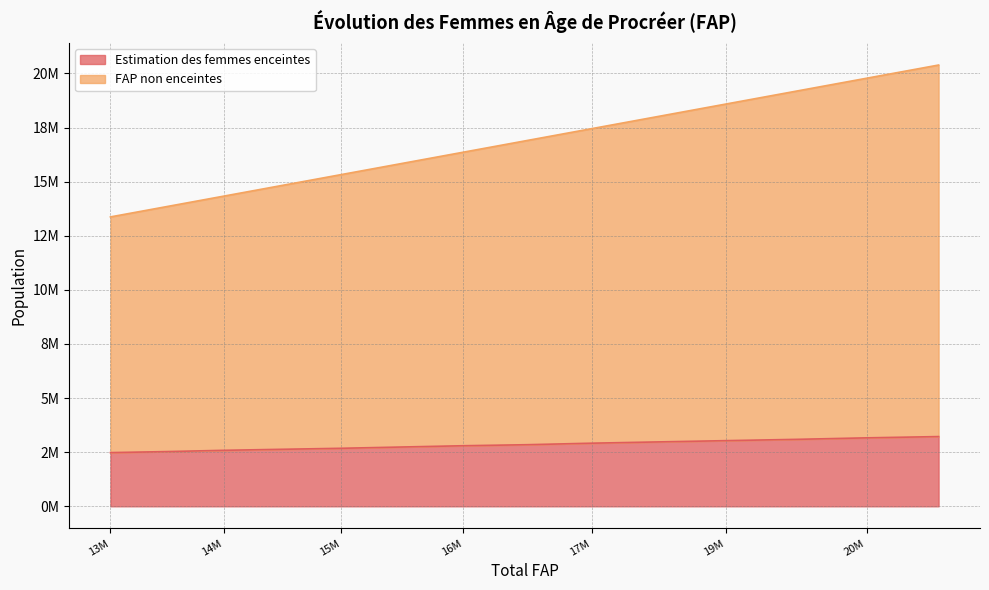

What are all the series names shown in the legend?

Estimation des femmes enceintes, FAP non enceintes